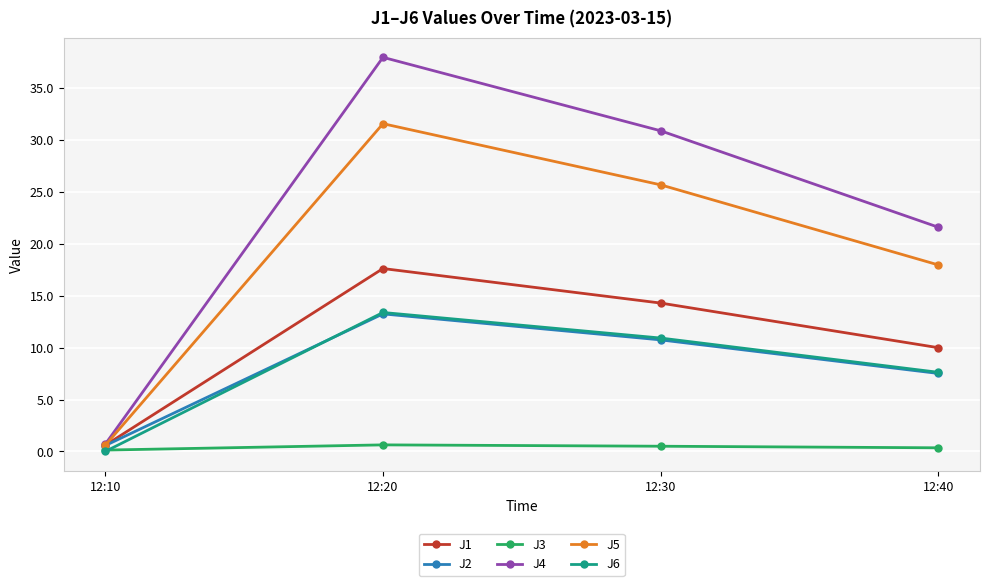

What are all the series names shown in the legend?

J1, J2, J3, J4, J5, J6